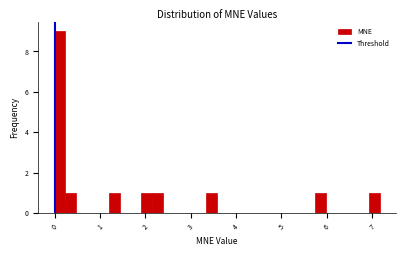

Read against the x-axis, roughly where is the centre of the tallest bar?

0.1